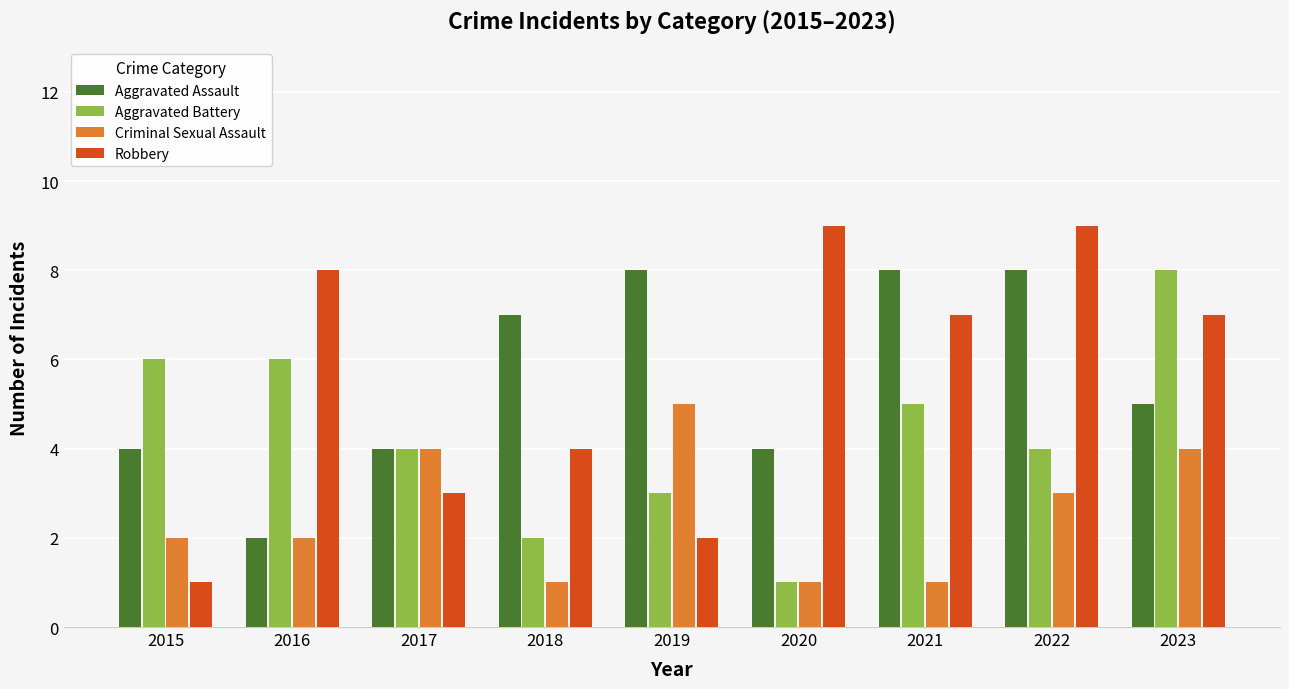

What is the maximum value for Aggravated Battery?

8